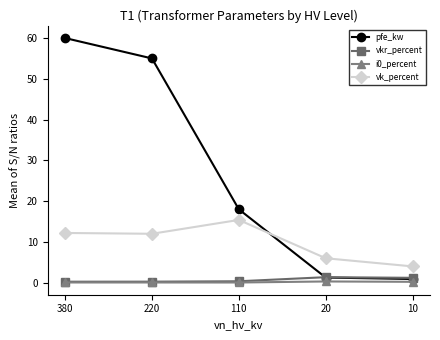

True or false: vk_percent has a value of 15.4 at 110.

True